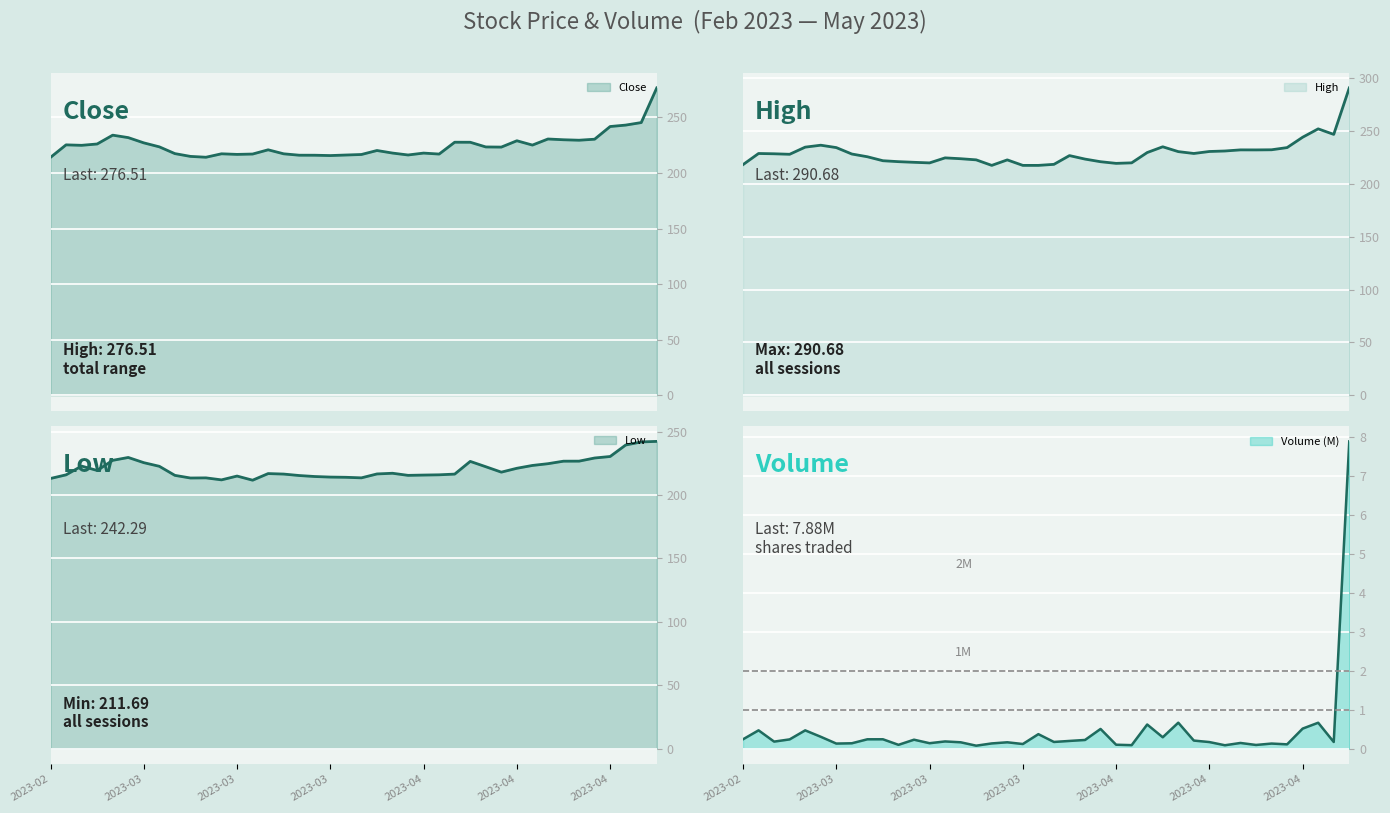

Which category has the highest value across all series?

2023-05-02